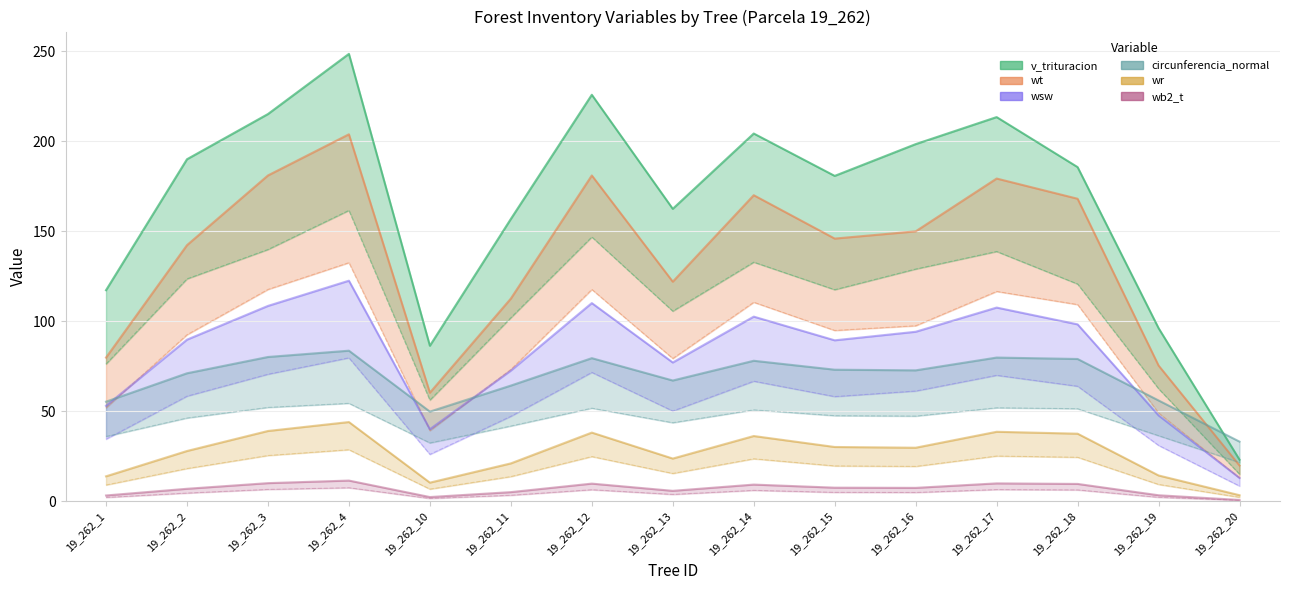

True or false: circunferencia_normal and wb2_t intersect in this chart.

False